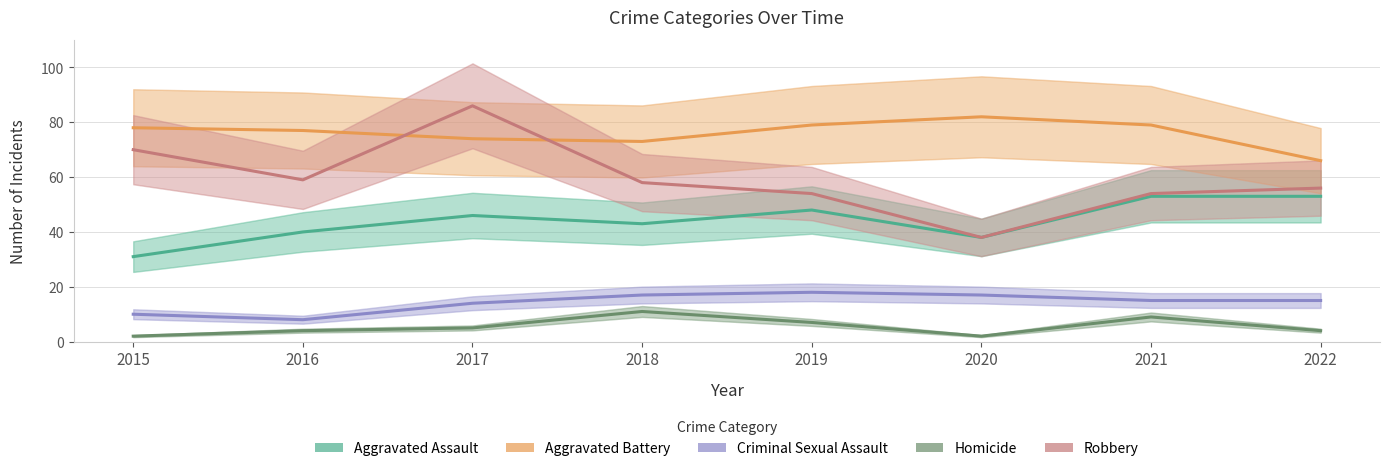

How many lines are shown in the chart?

5